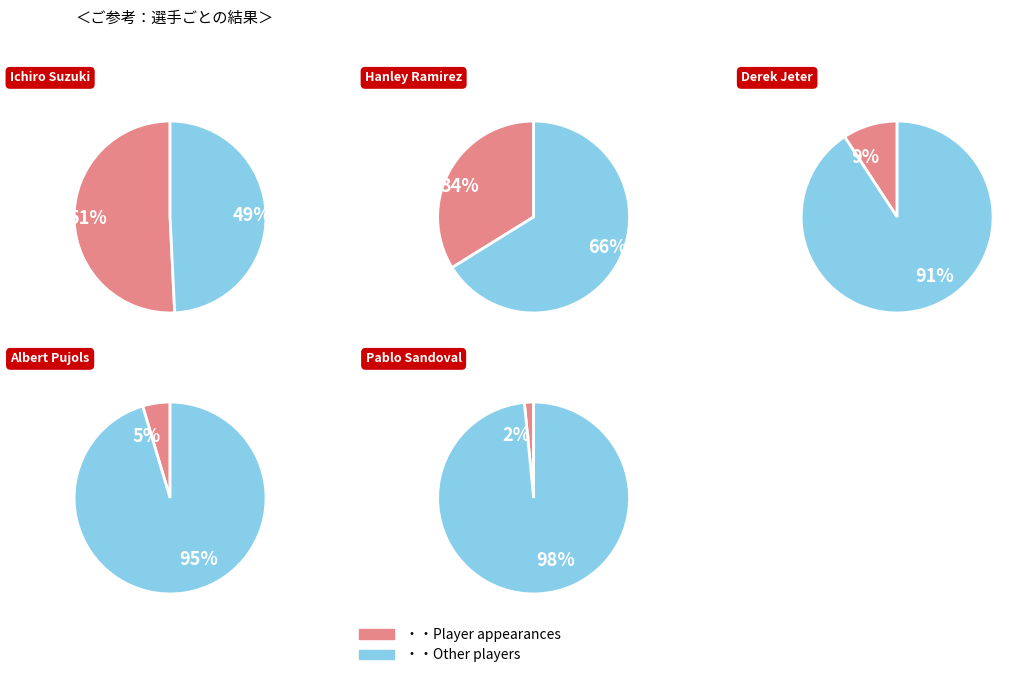

Is Ichiro Suzuki the majority of the pie?

Yes